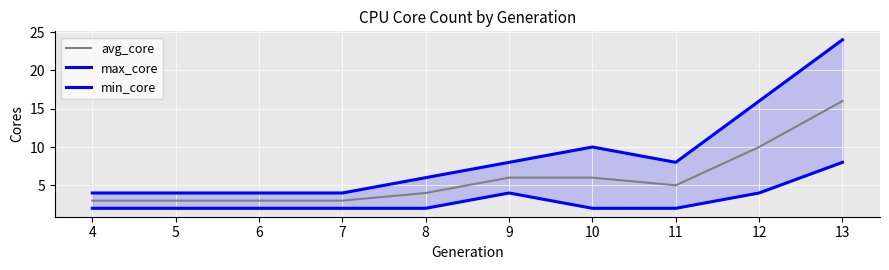

Which label corresponds to the smallest value in the chart?

4